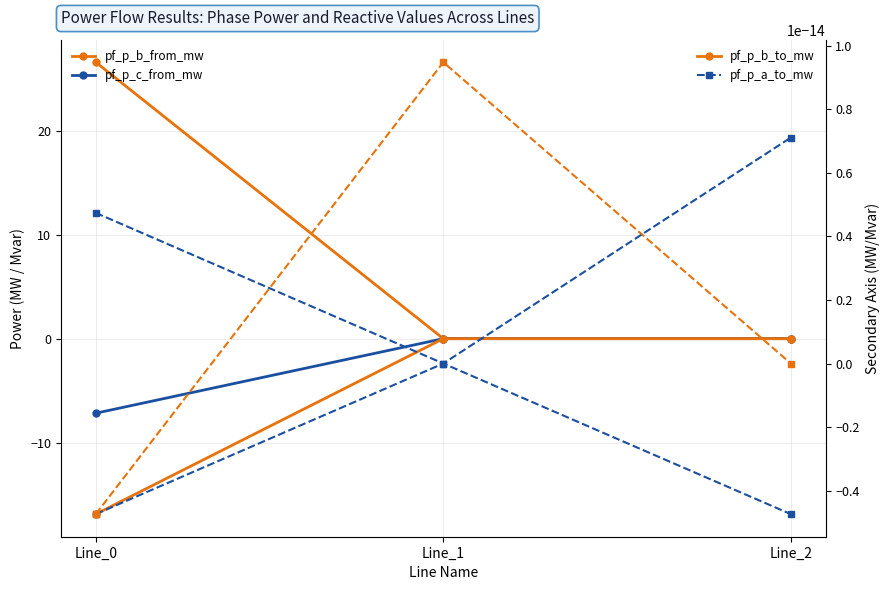

At how many categories does at least one series exceed -15?

3